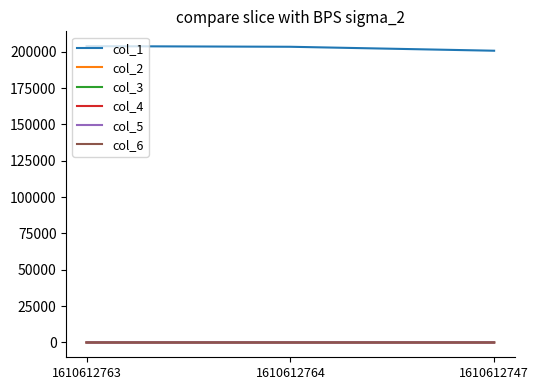

Is it true that col_6 equals 1.3 at 1610612763?

True